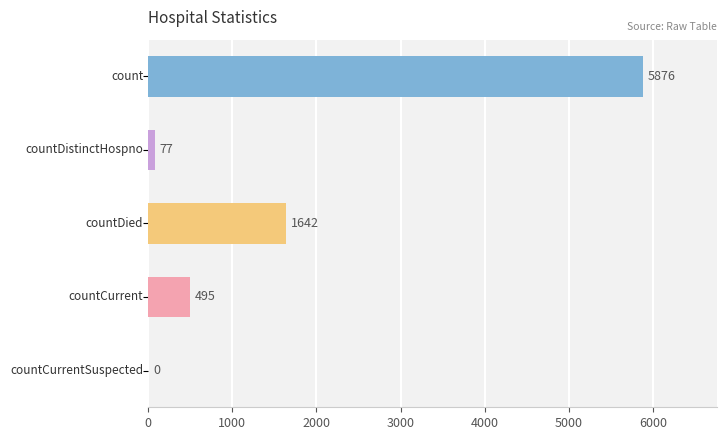

How many positive values are there?

4